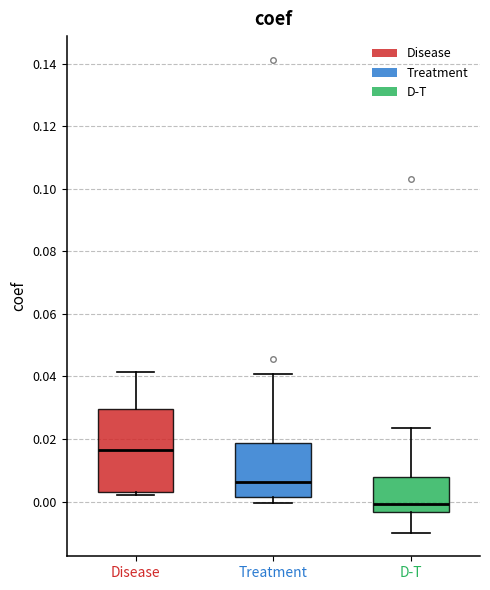

Which box's median line is the lowest?

D-T